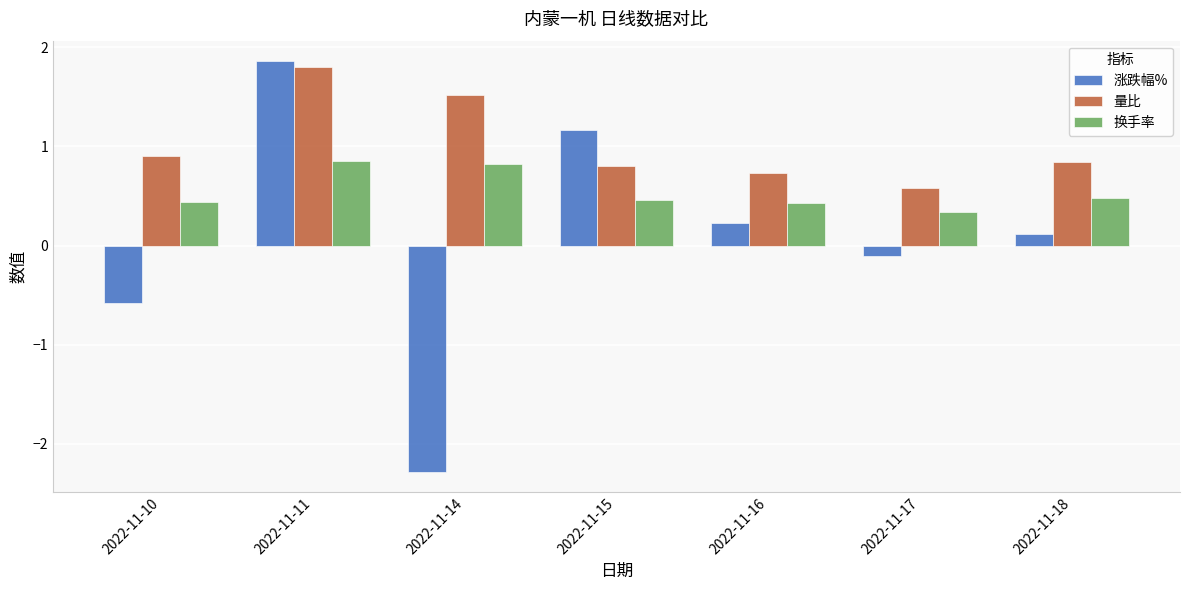

What is the difference between the second highest and second lowest values in the 换手率 series?

0.4